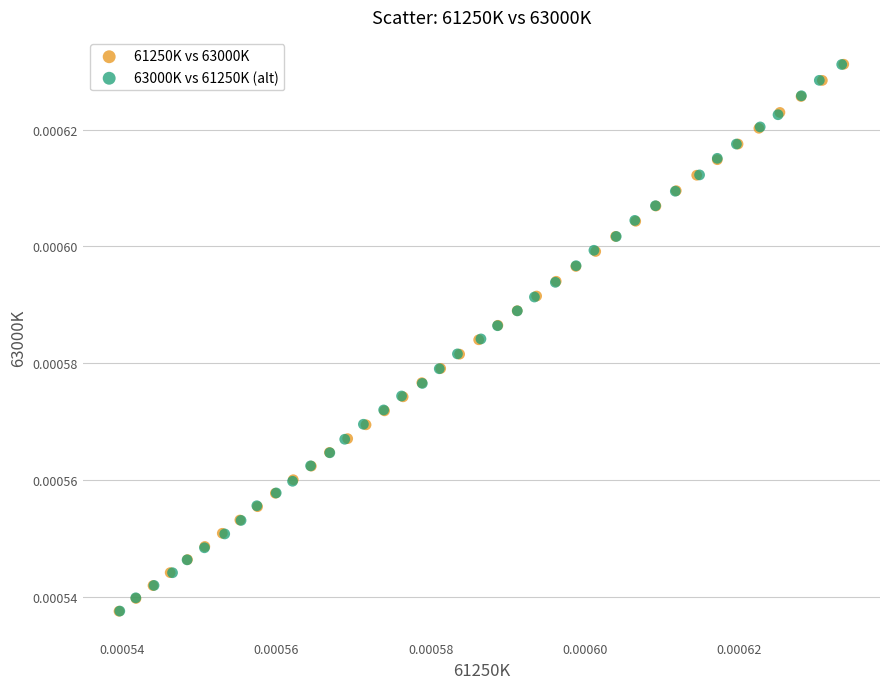

Which series has the widest spread of Y values?

61250K vs 63000K